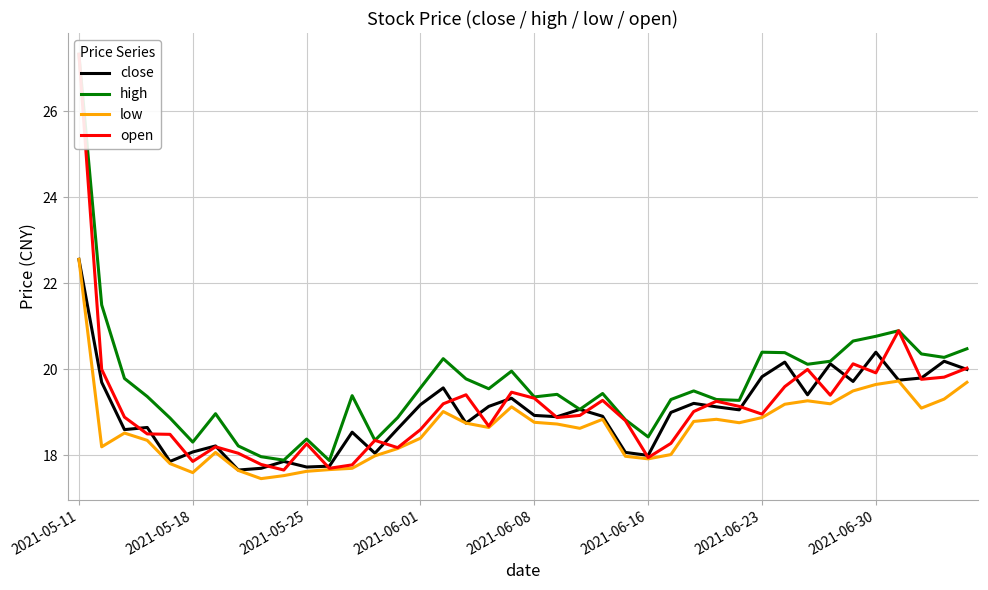

Reading left to right, transcribe all the data shown in this chart.

close: 22.6	19.7	18.6	18.6	17.9	18.1	18.2	17.7	17.7	17.9	17.7	17.8	18.5	18.1	18.6	19.2	19.6	18.8	19.1	19.3	18.9	18.9	19.1	18.9	18.1	18.0	19.0	19.2	19.1	19.1	19.8	20.2	19.4	20.1	19.7	20.4	19.8	19.8	20.2	20.0
high: 27.3	21.5	19.8	19.4	18.9	18.3	19.0	18.2	18.0	17.9	18.4	17.9	19.4	18.4	18.9	19.6	20.2	19.8	19.6	20.0	19.4	19.4	19.1	19.4	18.8	18.4	19.3	19.5	19.3	19.3	20.4	20.4	20.1	20.2	20.7	20.8	20.9	20.4	20.3	20.5
low: 22.6	18.2	18.5	18.4	17.8	17.6	18.1	17.6	17.5	17.5	17.6	17.7	17.7	18.0	18.2	18.4	19.0	18.8	18.6	19.1	18.8	18.7	18.6	18.8	18.0	17.9	18.0	18.8	18.8	18.8	18.9	19.2	19.3	19.2	19.5	19.6	19.7	19.1	19.3	19.7
open: 27.3	20.0	18.9	18.5	18.5	17.9	18.2	18.1	17.8	17.7	18.3	17.7	17.8	18.4	18.2	18.6	19.2	19.4	18.7	19.5	19.3	18.9	18.9	19.3	18.8	17.9	18.3	19.0	19.3	19.1	19.0	19.6	20.0	19.4	20.1	19.9	20.9	19.8	19.8	20.0